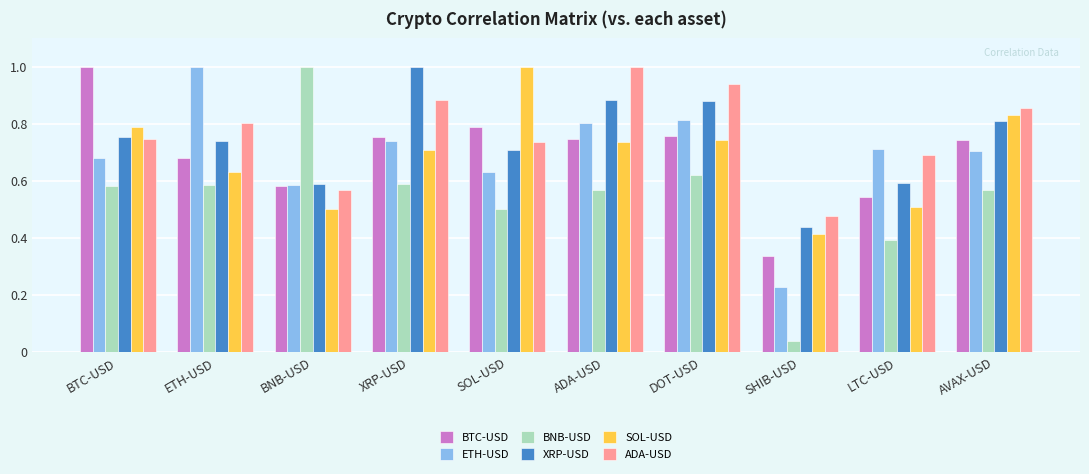

What is the sum of all BNB-USD values?

5.4